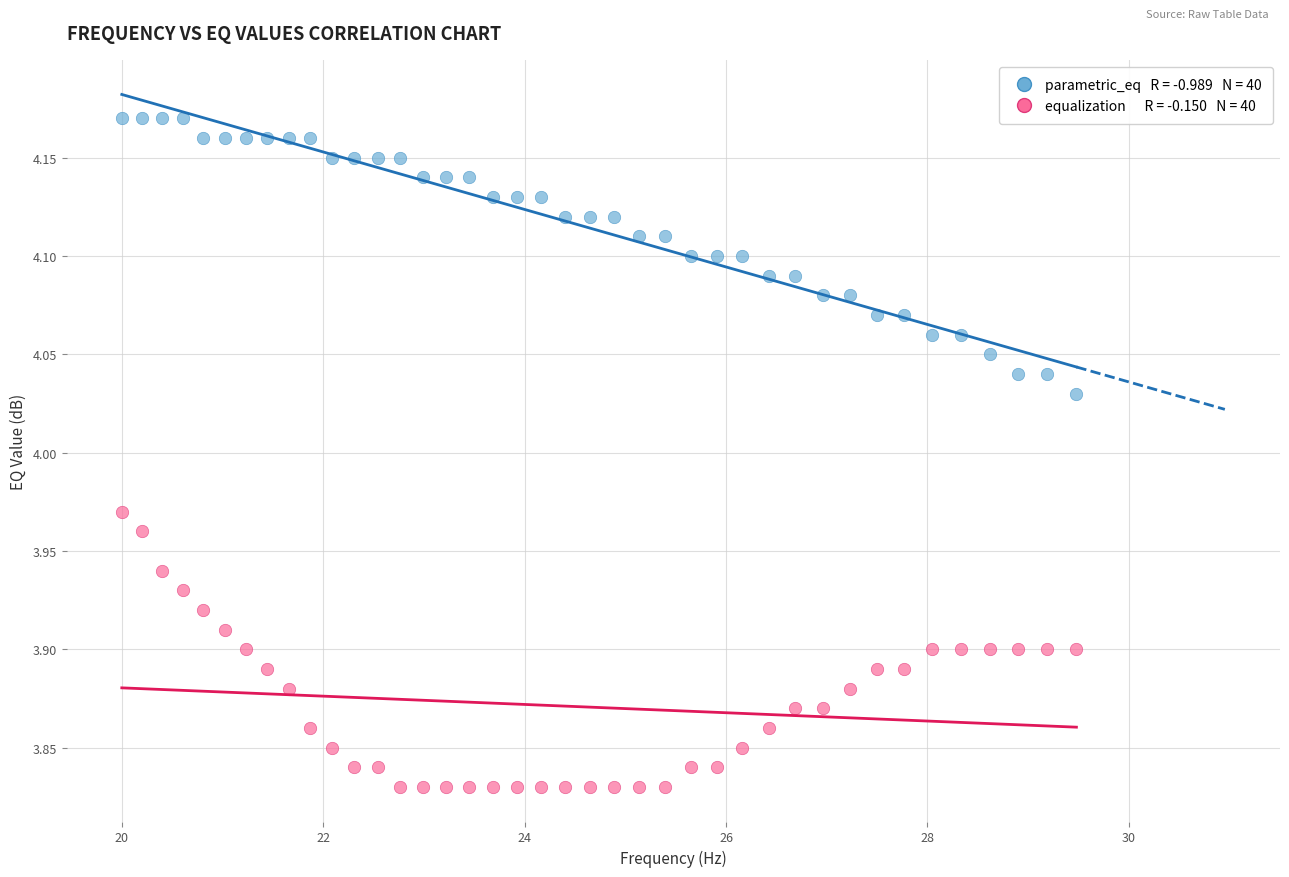

Across all data points, what is the range of X values (max minus min)?

9.5